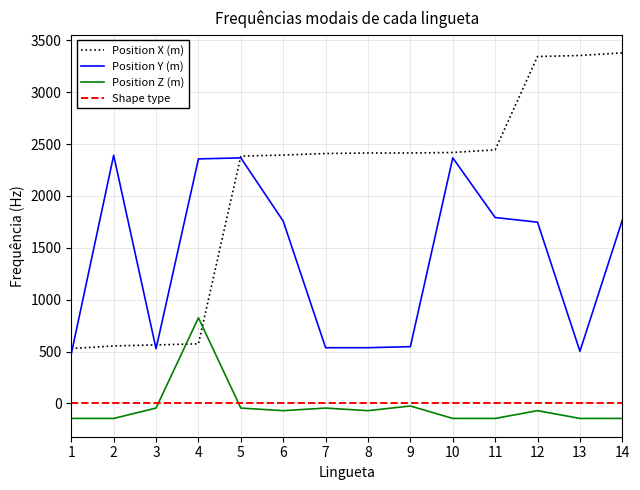

Which series has the widest spread of values?

Position X (m)